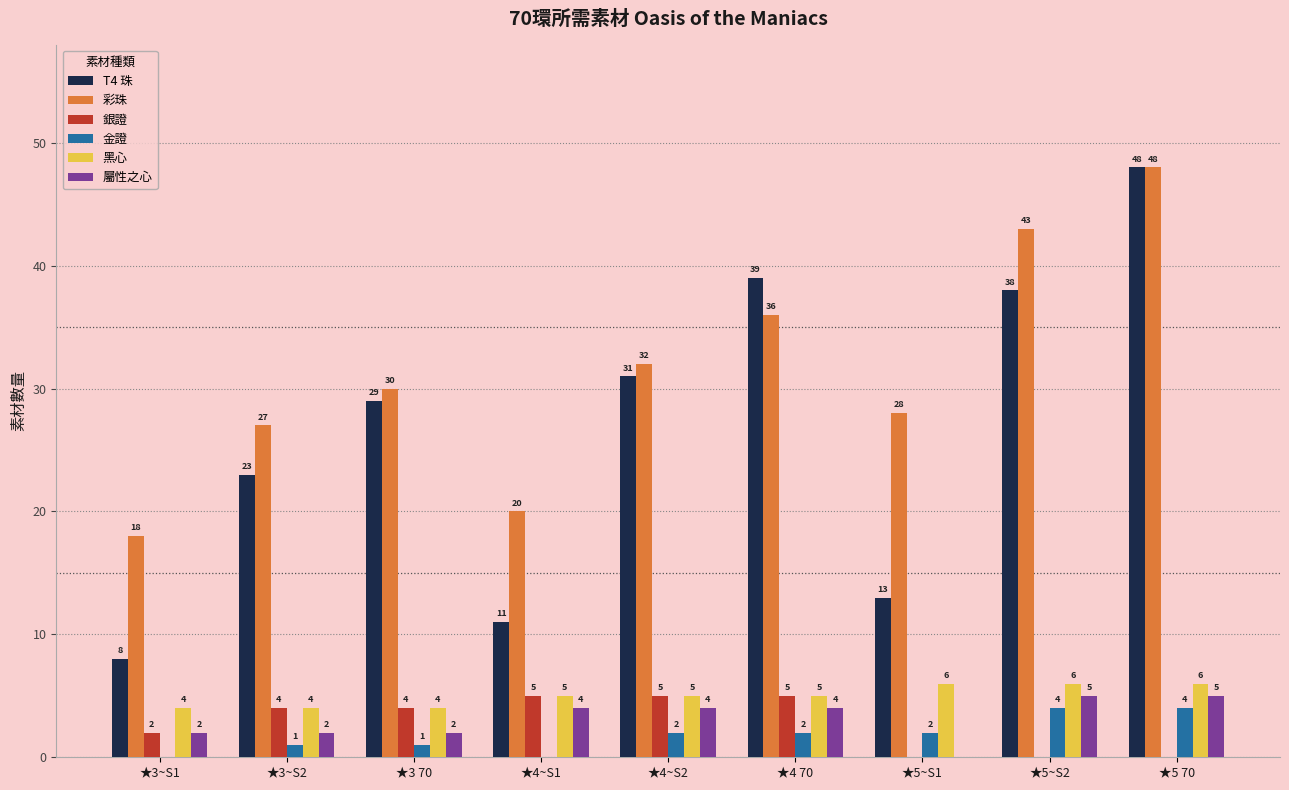

Does the chart contain stacked bars?

No